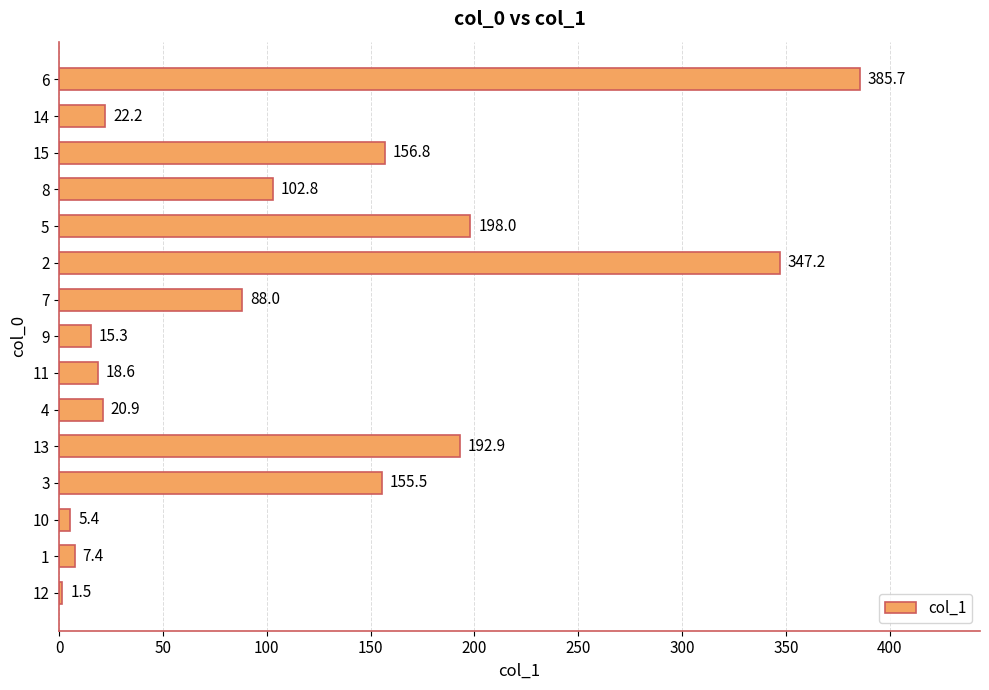

The value at 15 is 41.9. True or false?

False